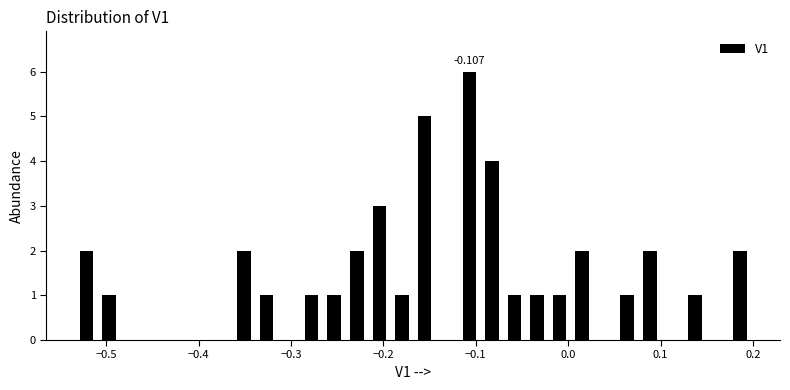

Around what value on the x-axis is the tallest bar? Give the approximate position of its centre, as read against the axis.

-0.11